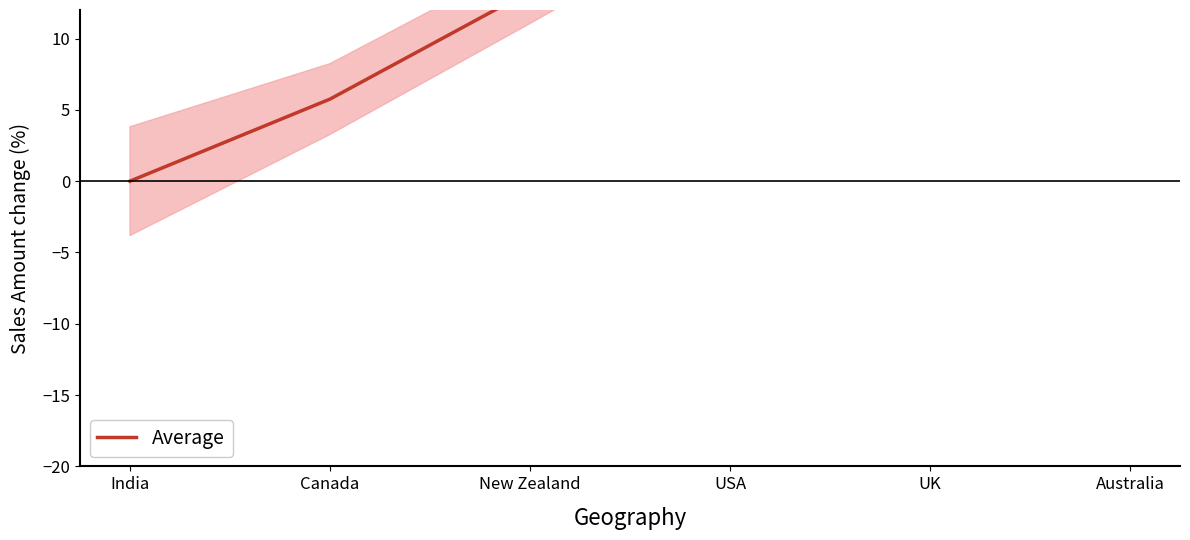

What value does the data have at Australia?

33.2